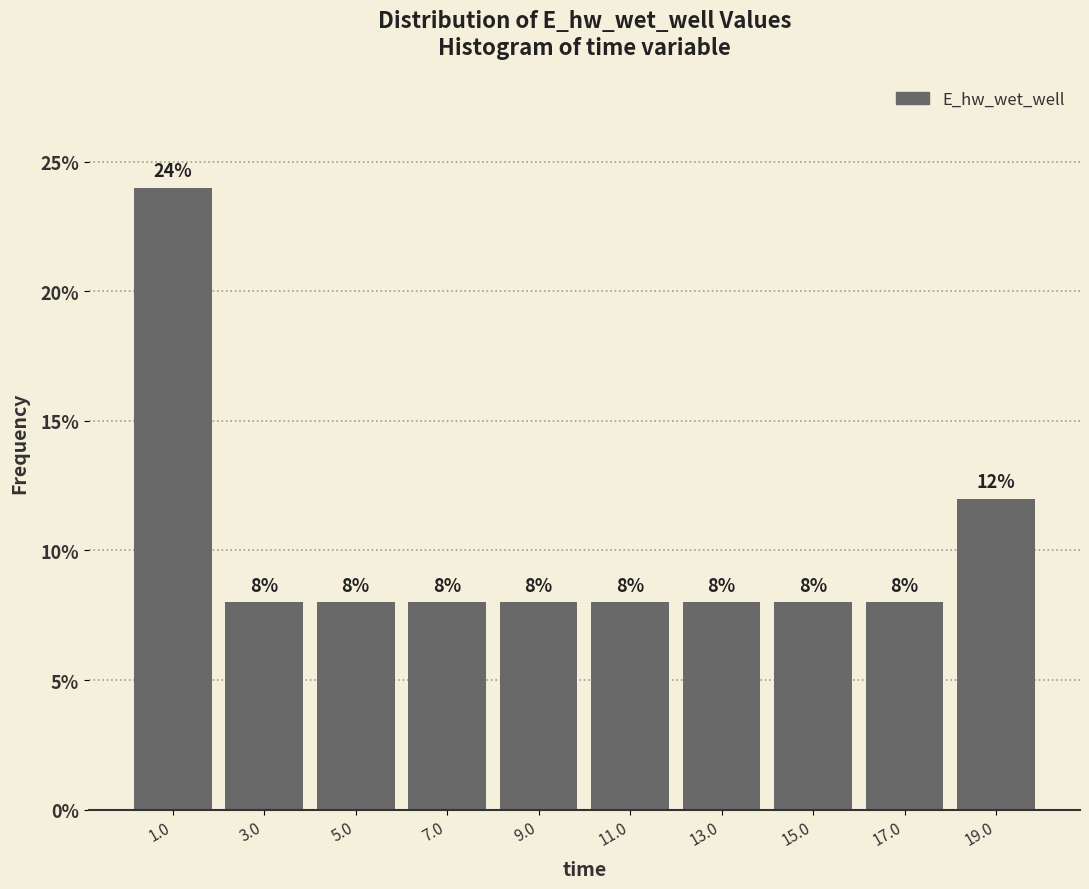

Reading left to right, list every bar in this chart as the range it spans on the x-axis followed by its height. The bar edges are not printed on the chart, so give them approximately, as read against the axis.

0 to 2: 24
2 to 4: 8
4 to 6: 8
6 to 8: 8
8 to 10: 8
10 to 12: 8
12 to 14: 8
14 to 16: 8
16 to 18: 8
18 to 20: 12